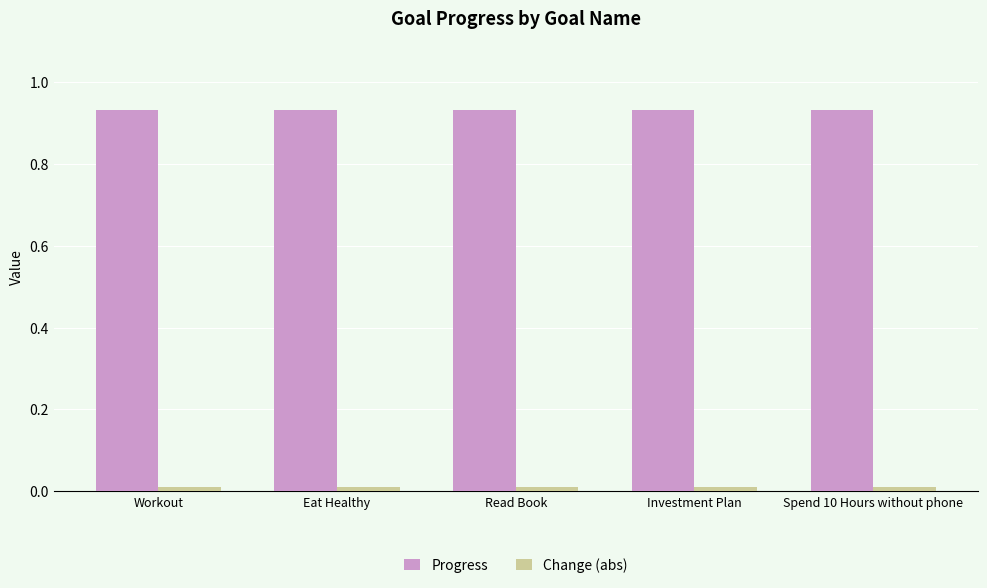

The Progress series shows 1.4 at Spend 10 Hours without phone. True or false?

False